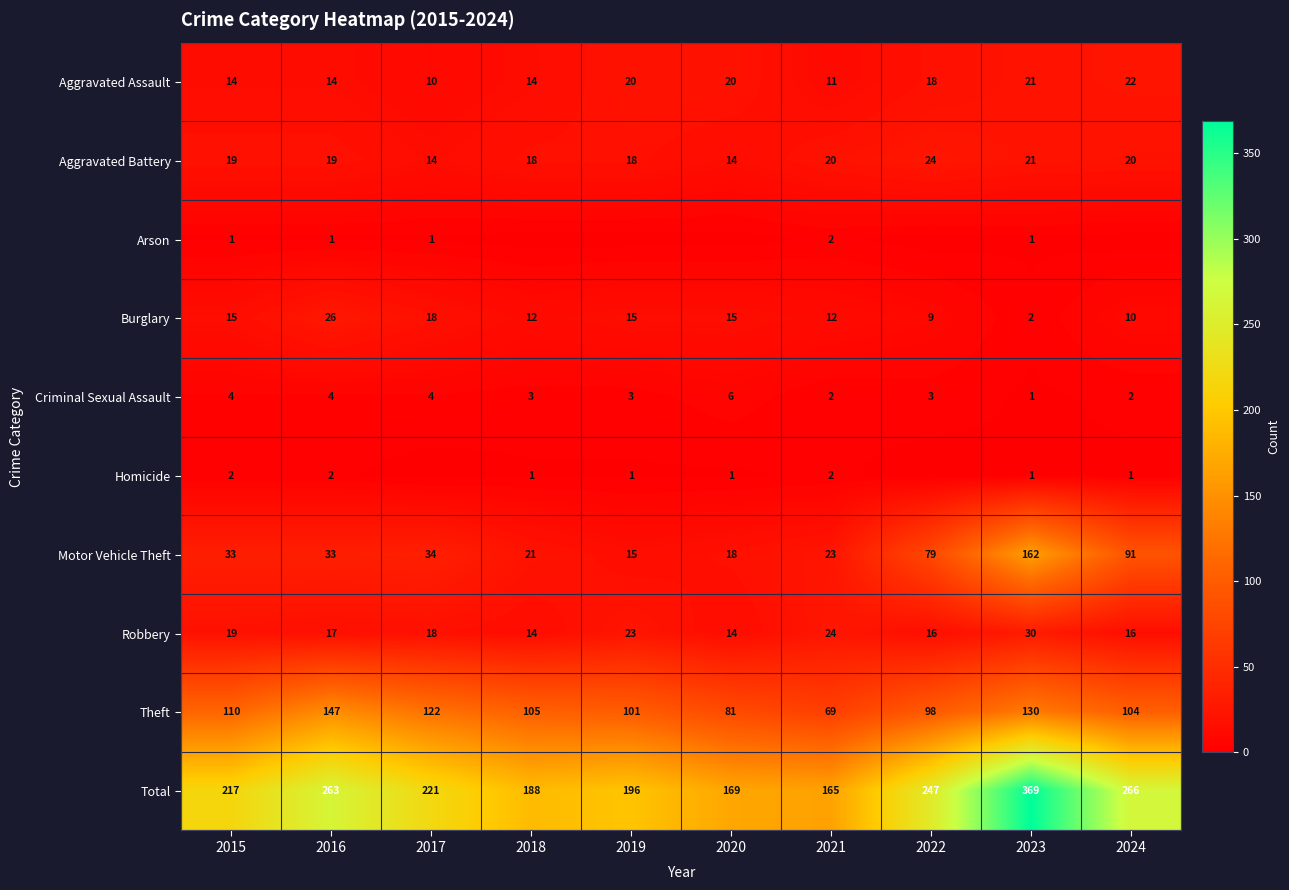

How many data points in Robbery are less than 18?

5